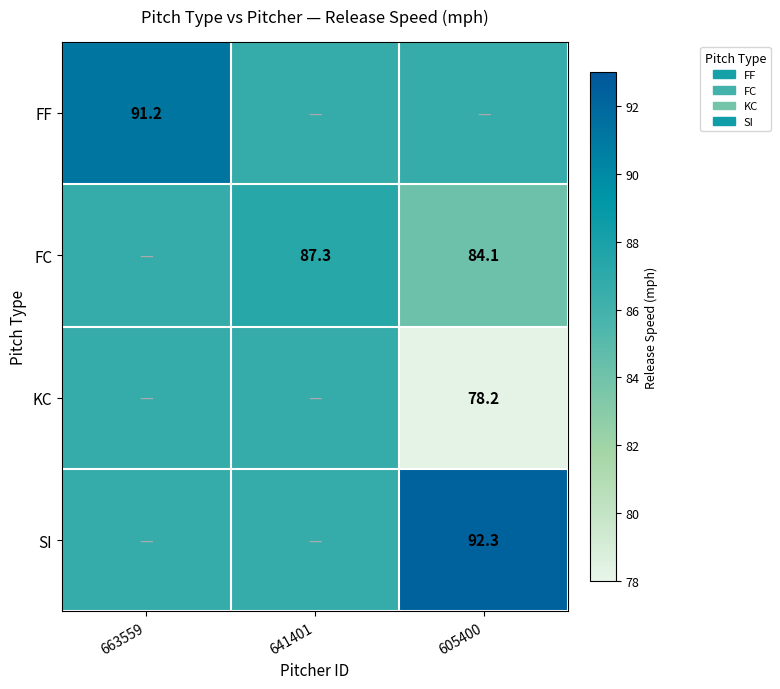

The value of KC at 605400 is 78.2. True or false?

True